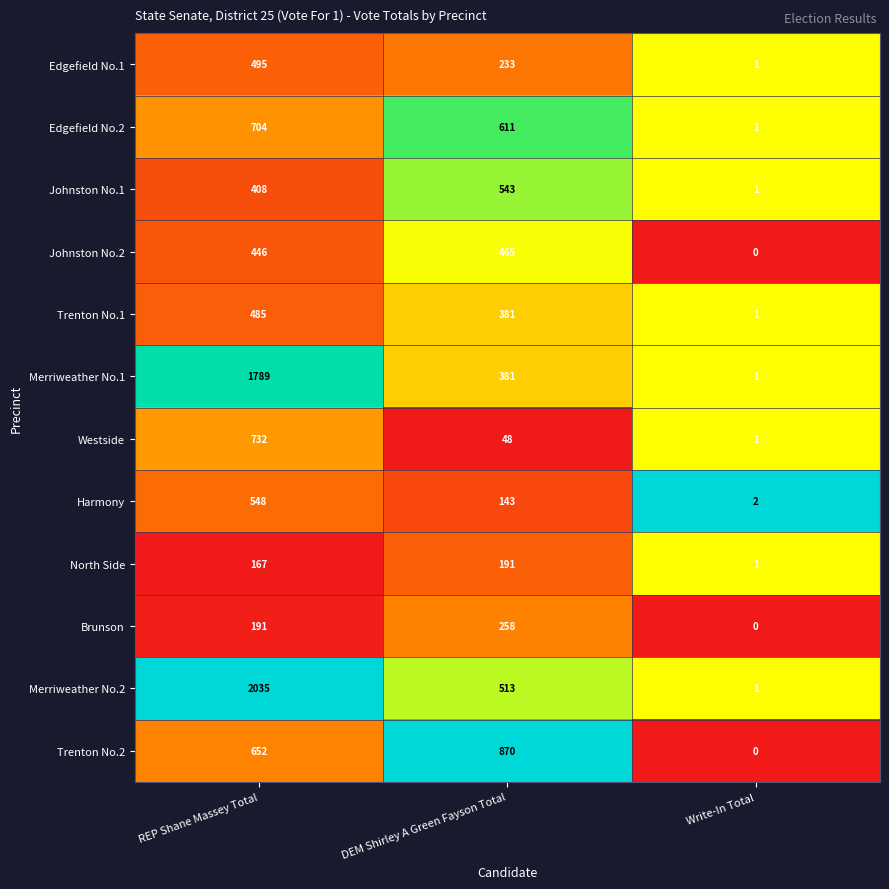

Rank the categories by Edgefield No.2 value from highest to lowest.

REP Shane Massey Total, DEM Shirley A Green Fayson Total, Write-In Total